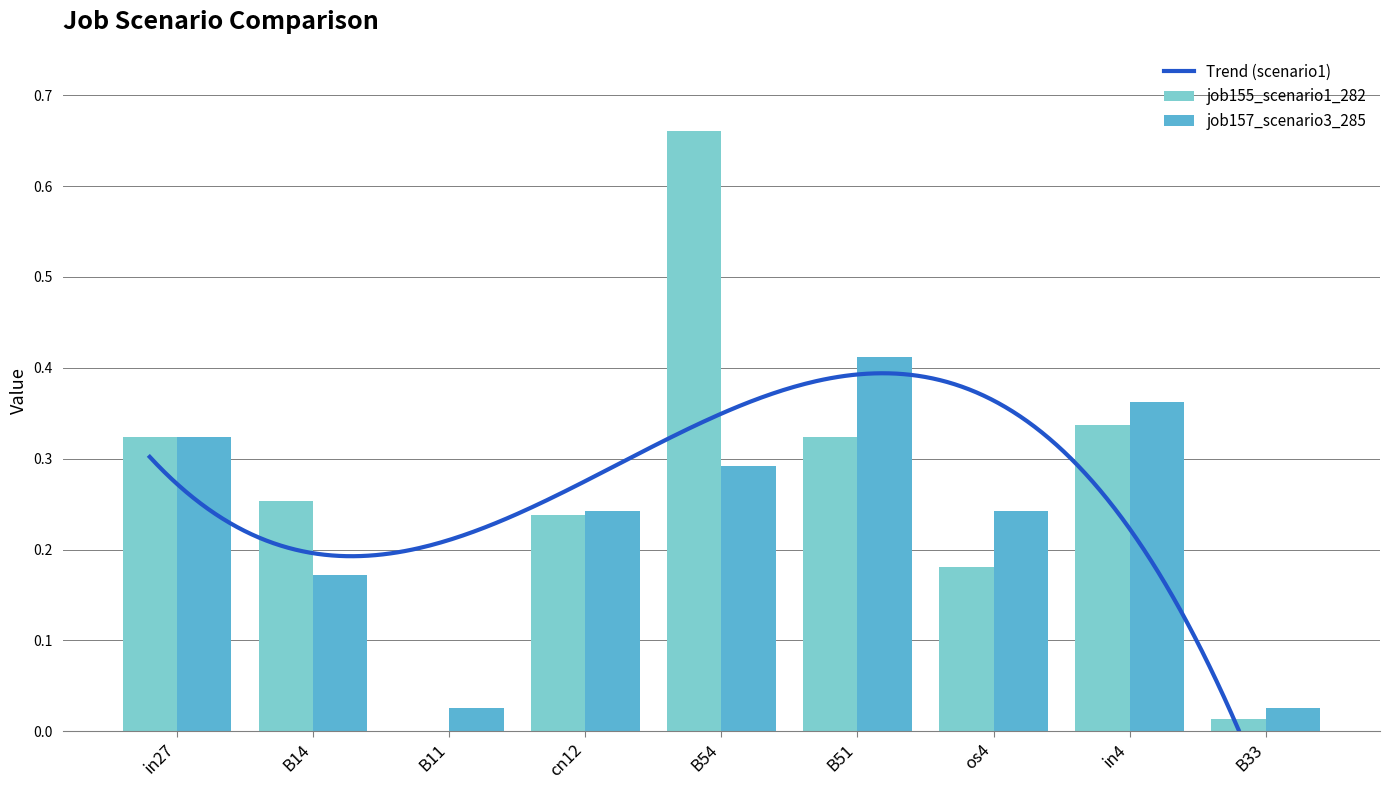

Reading right to left, transcribe all the data shown in this chart.

job155_scenario1_282: 0.0	0.3	0.2	0.3	0.7	0.2	0.0	0.3	0.3
job157_scenario3_285: 0.0	0.4	0.2	0.4	0.3	0.2	0.0	0.2	0.3